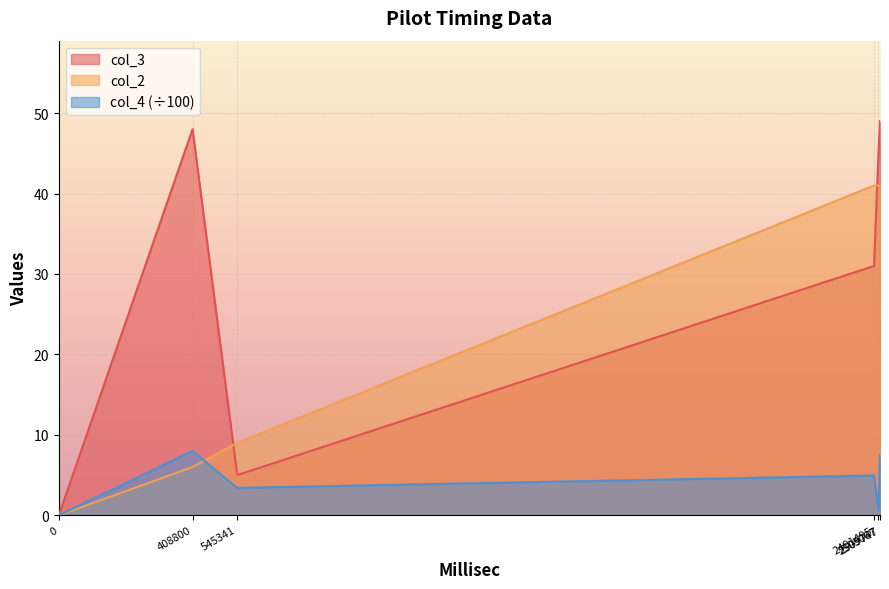

Which series has the widest spread of values?

col_3